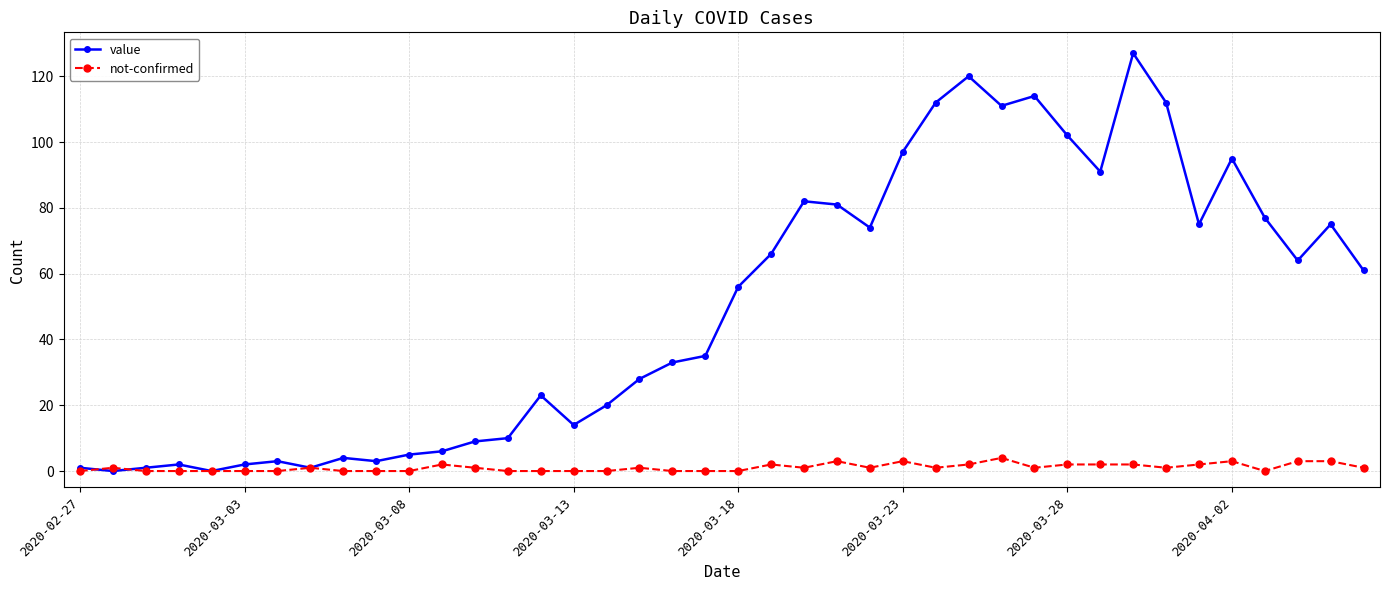

After their last crossing, which series has the higher values: not-confirmed or value?

value